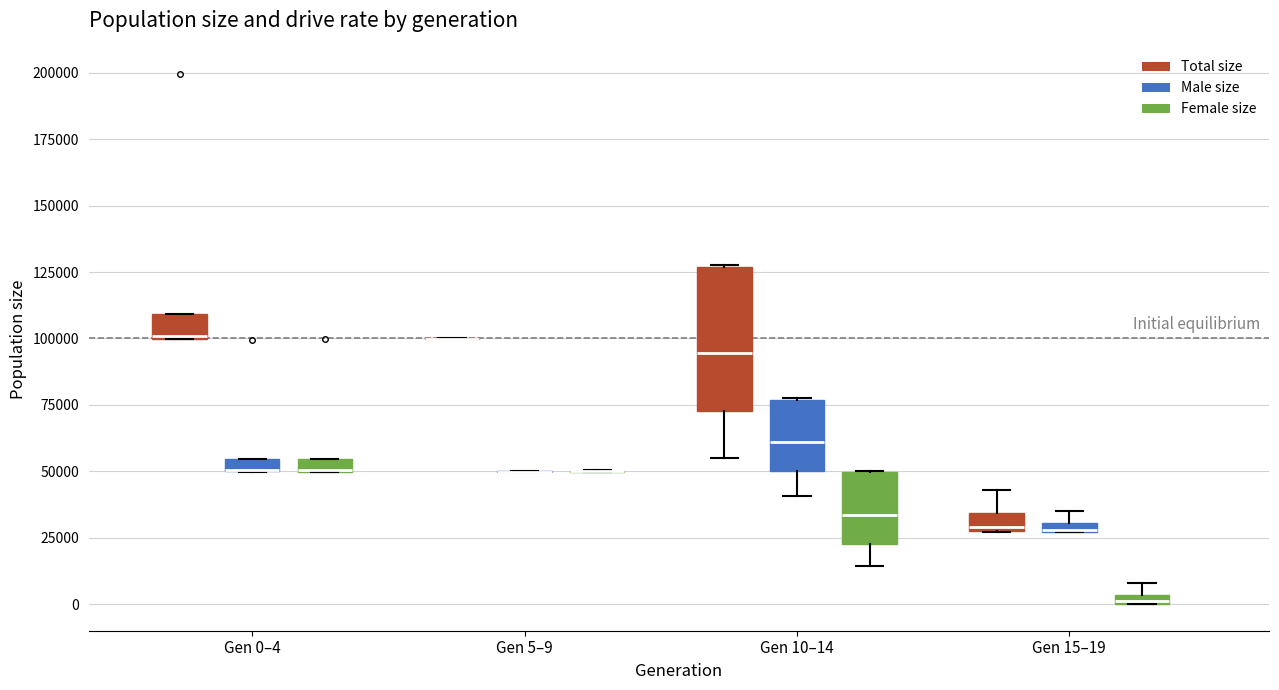

Where is the lower edge of the box for Gen 0–4 (Female size) on the y-axis? The values are not printed on the chart, so give them approximately, as read against the axis.

50000